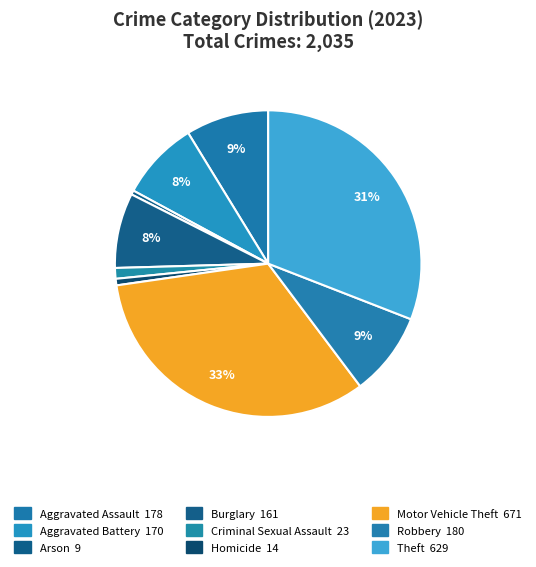

Is Motor Vehicle Theft the majority of the pie?

No